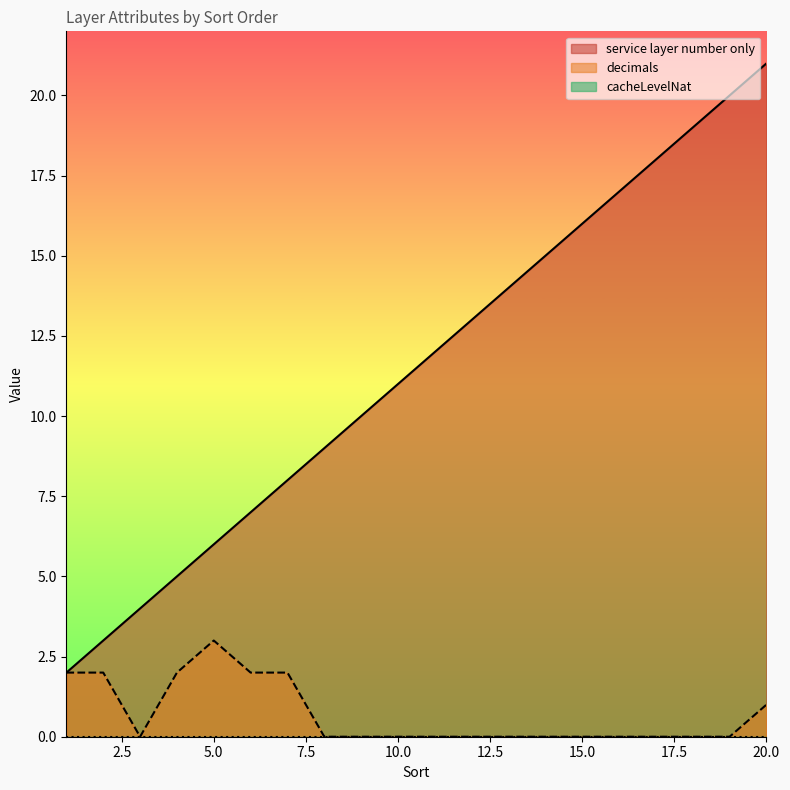

Which series has the largest range (max minus min)?

service layer number only